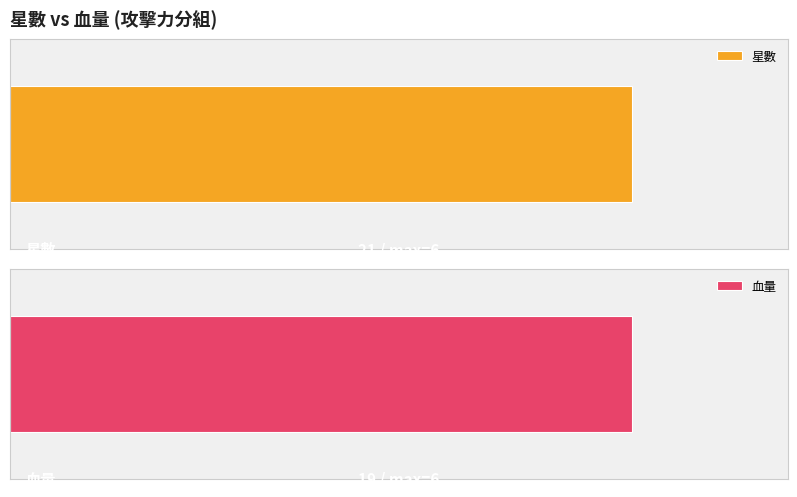

Are the bars horizontal?

Yes